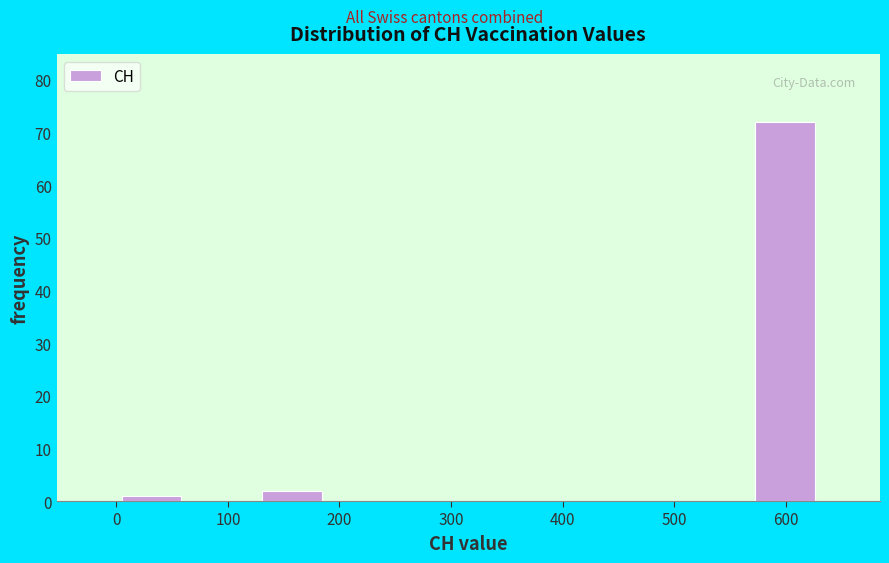

What is the height of the bar covering 0 to 60 on the x-axis? Neither the bar edges nor the heights are printed on the chart, so give them approximately, as read against the axes.

1